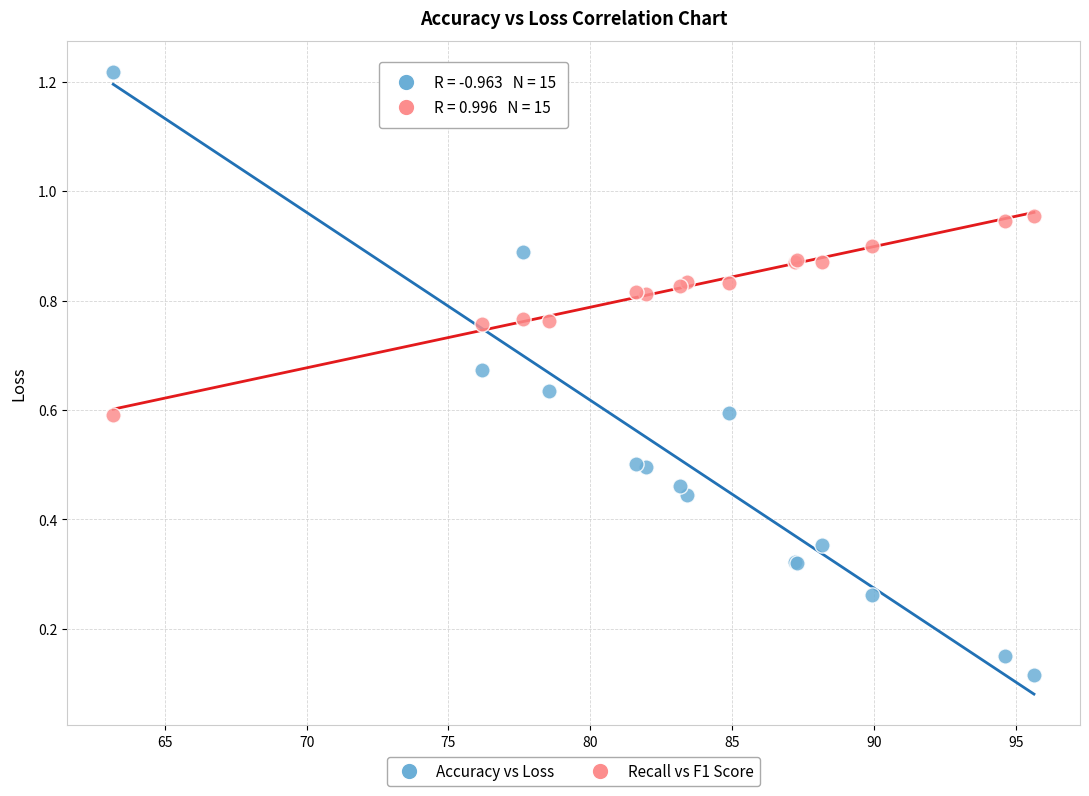

Which series contains the highest Y value?

Accuracy vs Loss